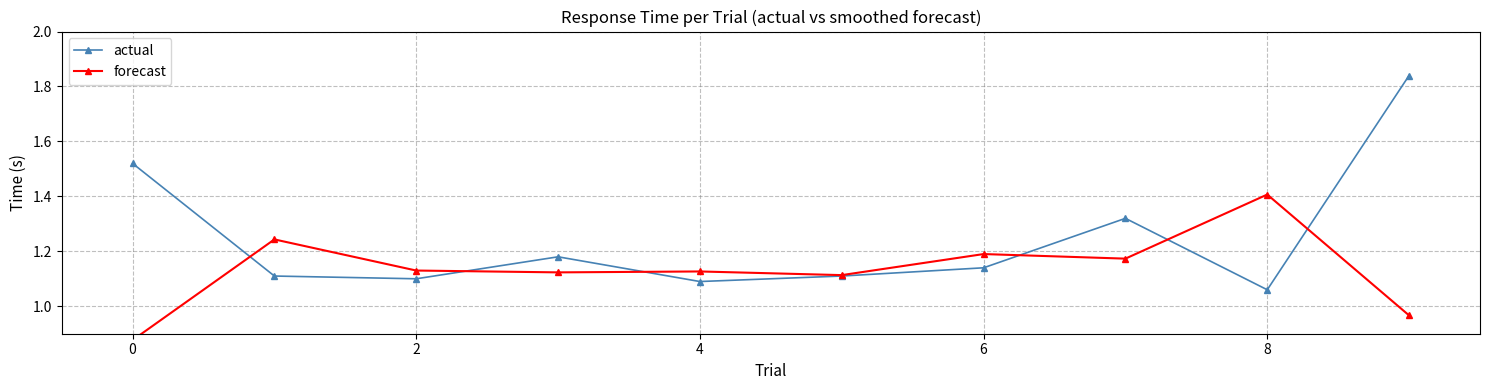

How many times do forecast and actual cross each other?

6